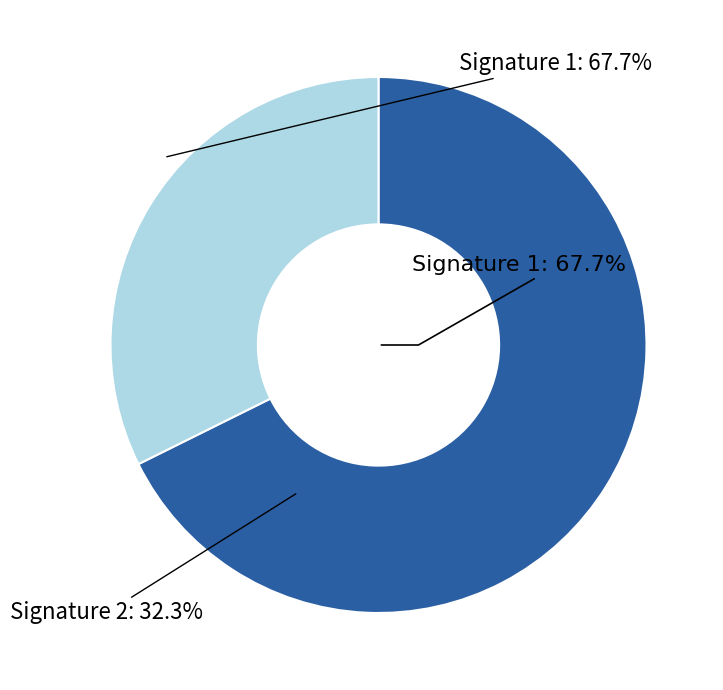

To the nearest percent, what is the average slice percentage?

50%